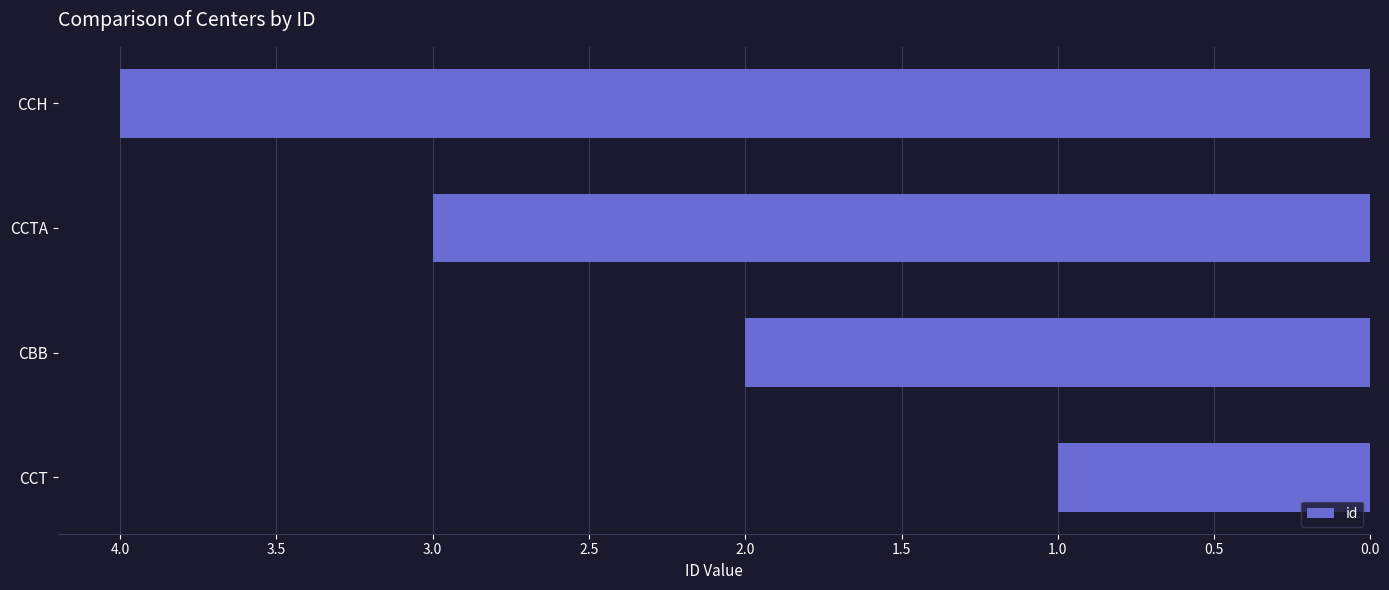

The value at CCH is 2. True or false?

False